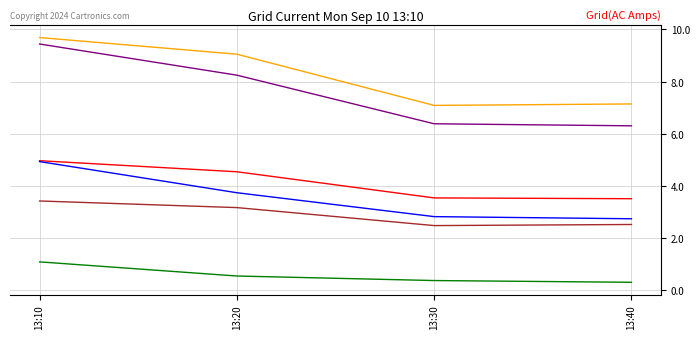

At which category is the sum across all series the highest?

13:10